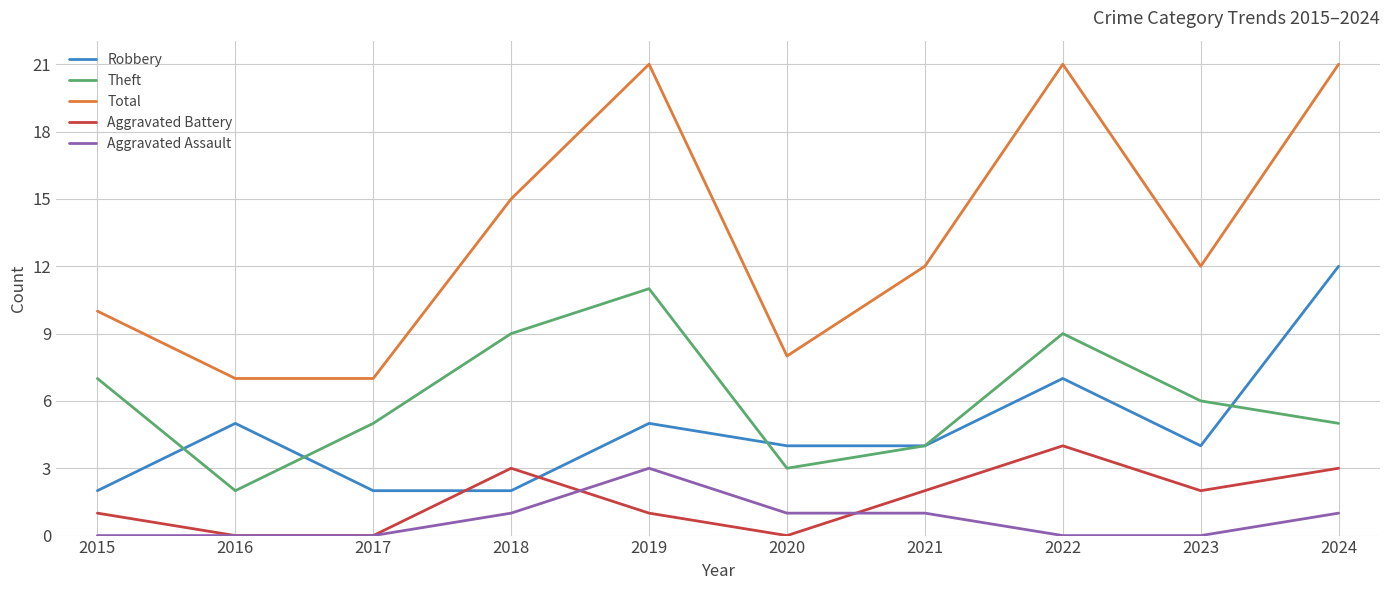

Read the Aggravated Assault value at 2020.

1